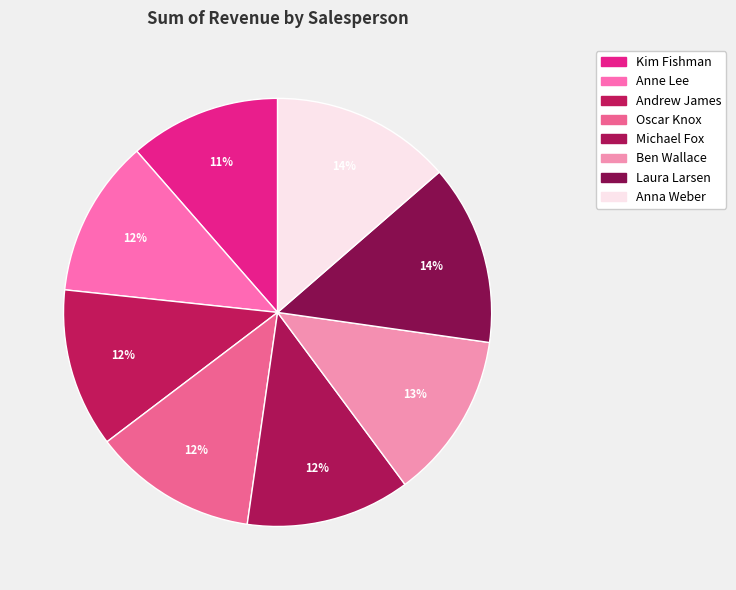

How many slices are in this pie chart?

8